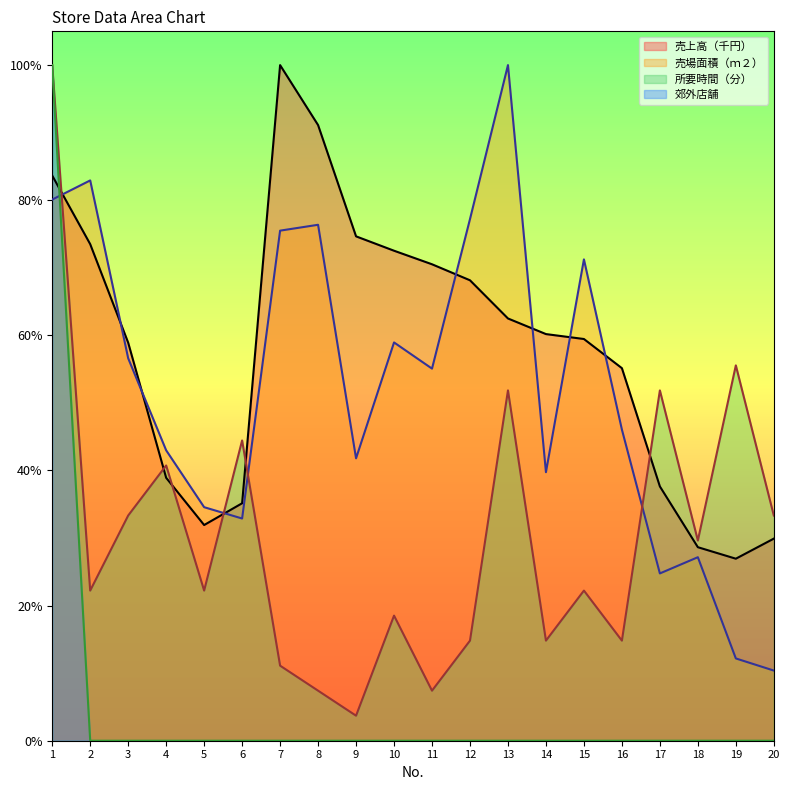

Rank the series by their maximum value, from highest to lowest.

売上高（千円）, 売場面積（ｍ２）, 所要時間（分）, 郊外店舗